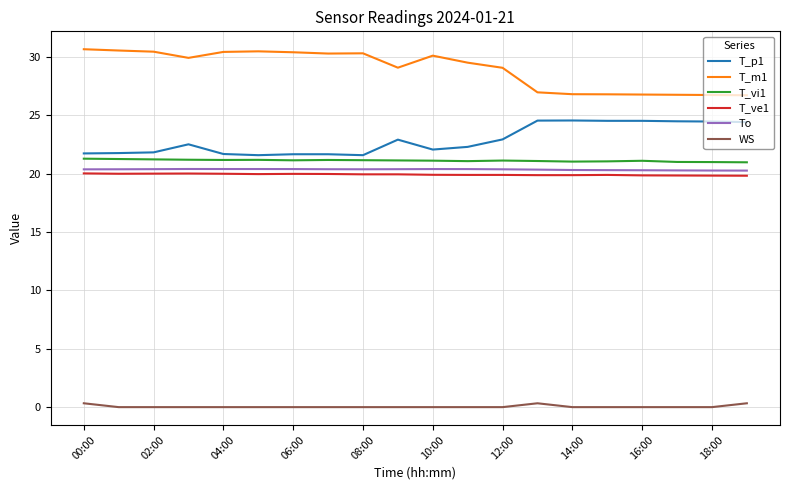

Which series has the largest total across all categories?

T_m1